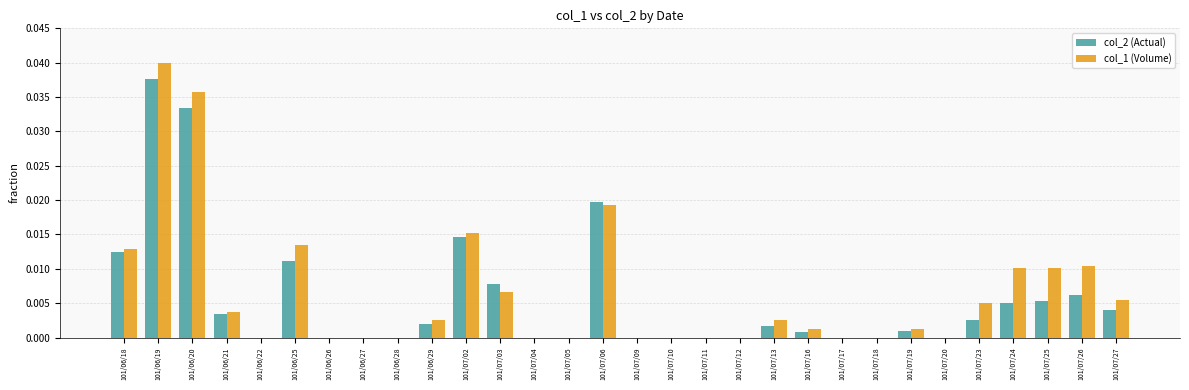

Is the value of col_1 (Volume) at 101/07/25 greater than the value of col_2 (Actual) at 101/06/22?

Yes